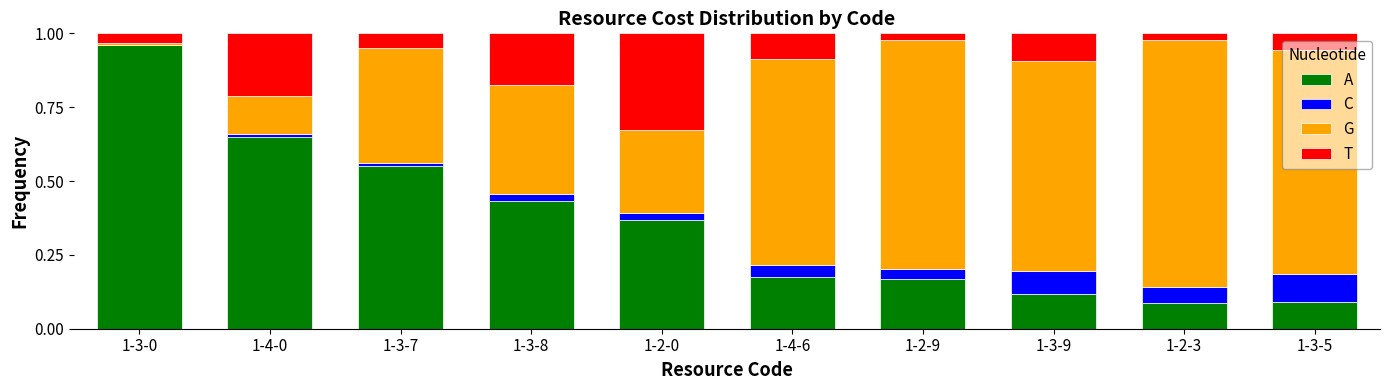

Is it true that A equals 0.6 at 1-2-0?

False